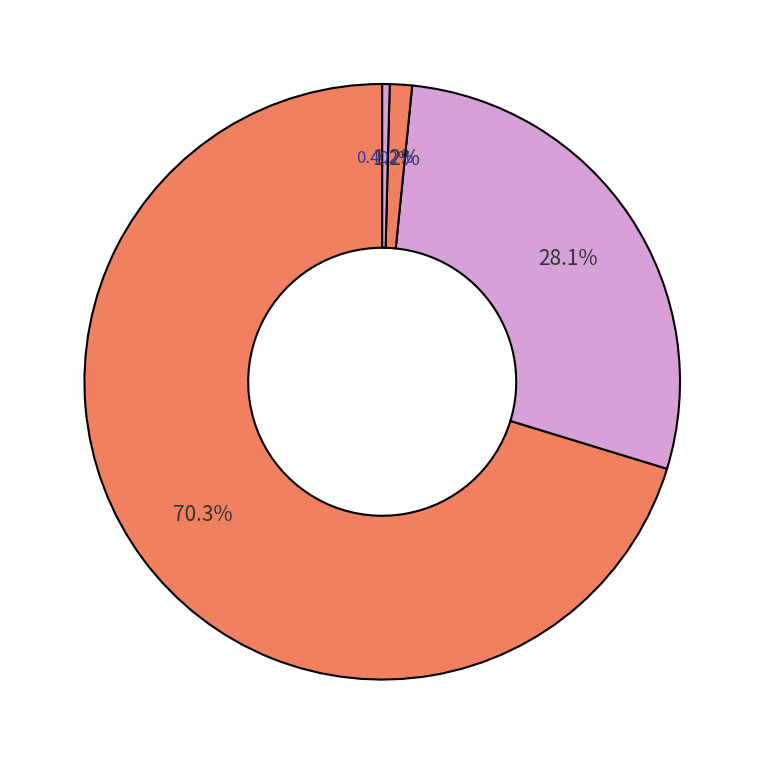

What is the largest slice in the pie chart?

Theft